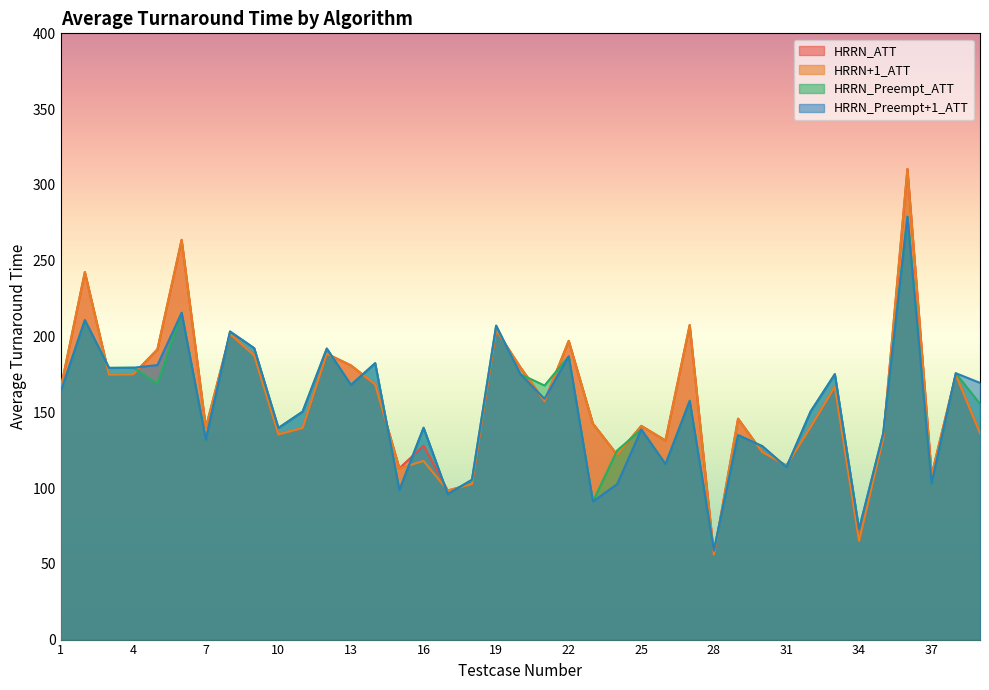

What are all the series names shown in the legend?

HRRN_ATT, HRRN+1_ATT, HRRN_Preempt_ATT, HRRN_Preempt+1_ATT